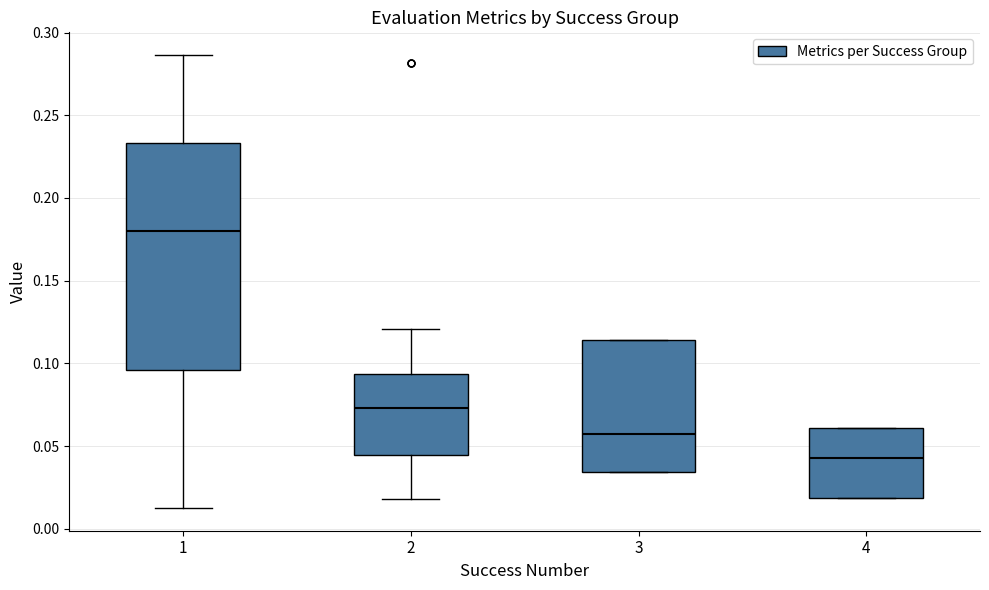

Where is the lower edge of the box at x = 3 on the y-axis? The values are not printed on the chart, so give them approximately, as read against the axis.

0.035